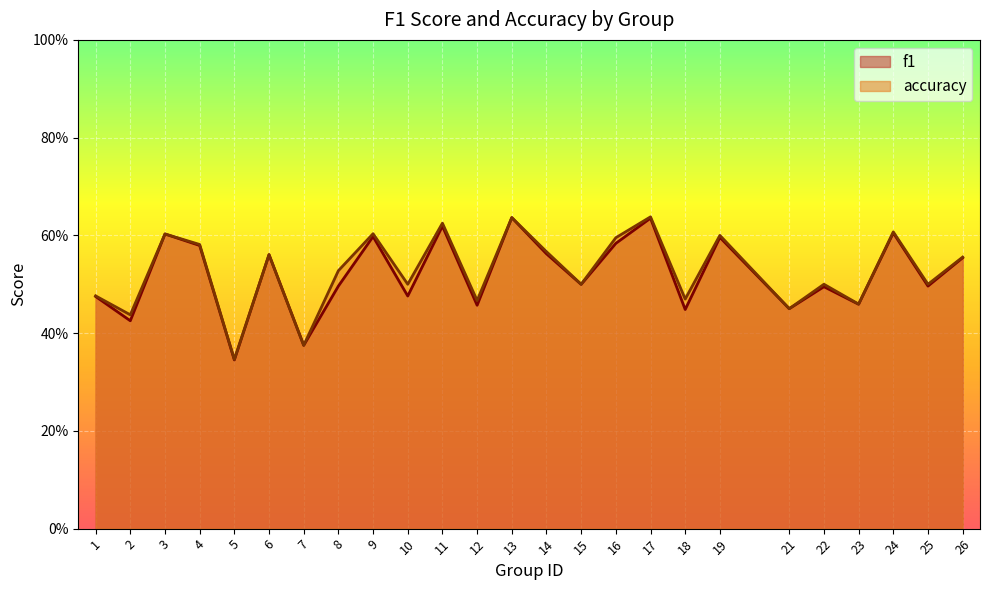

At which category does accuracy reach its first local valley?

2